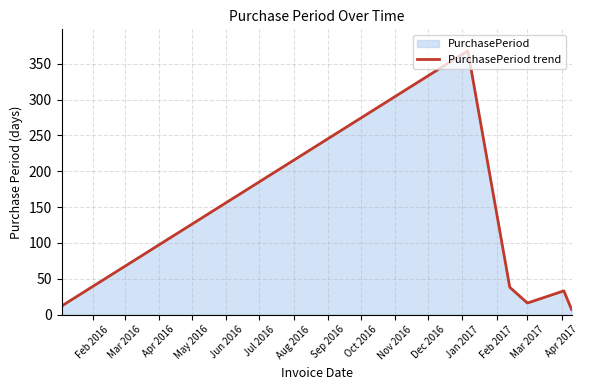

What is the maximum value shown in the chart?

368